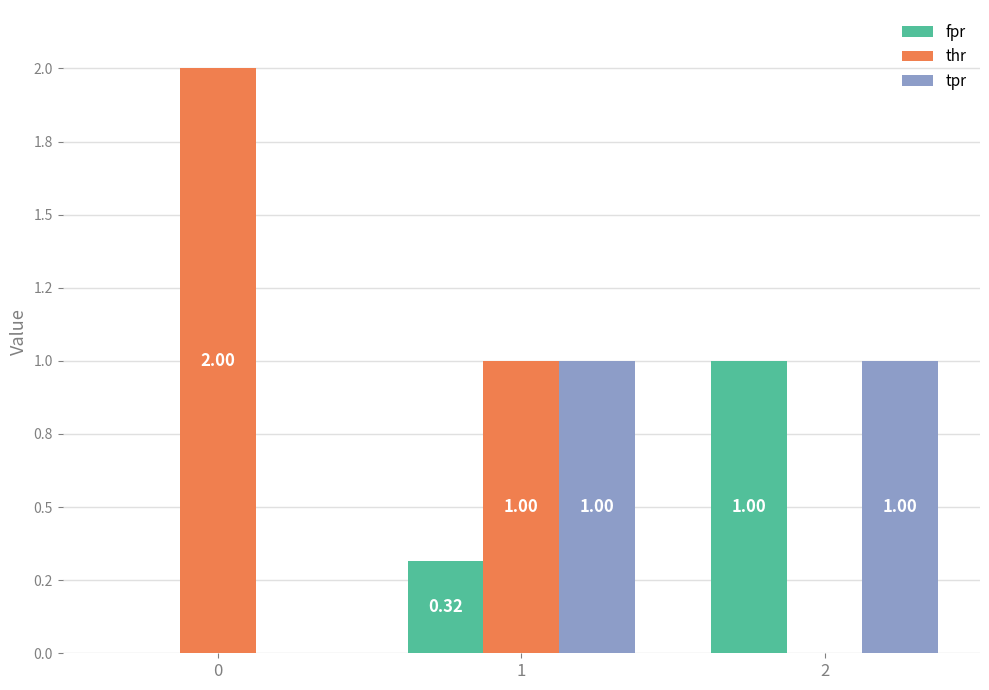

What is the difference between the maximum and minimum values in the tpr series?

1.0